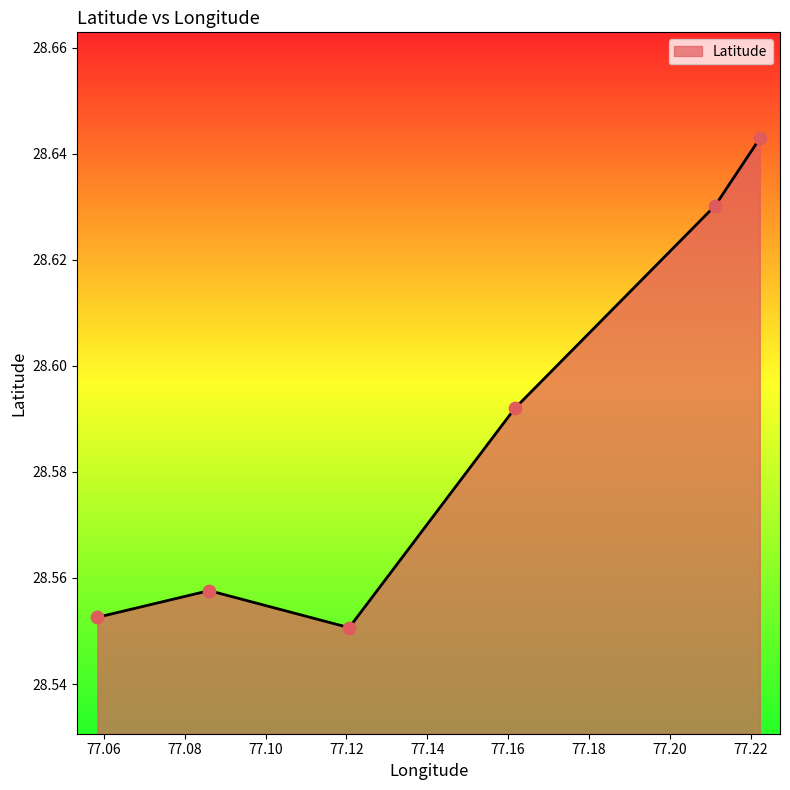

Between 77.1616337927164 and 77.1206829855211, which is larger?

77.1616337927164